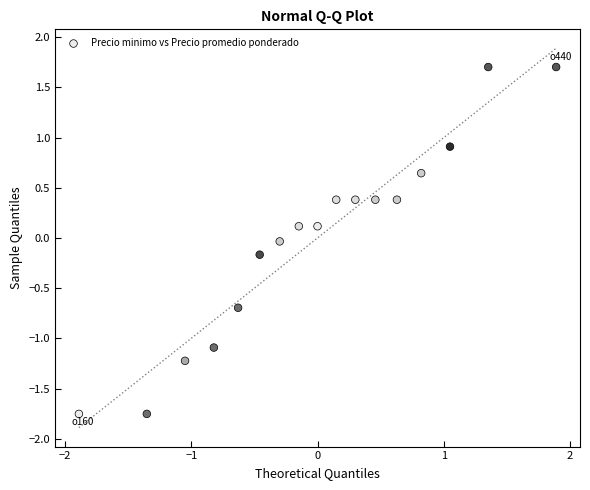

What is the range of Y values (max minus min)?

3.5